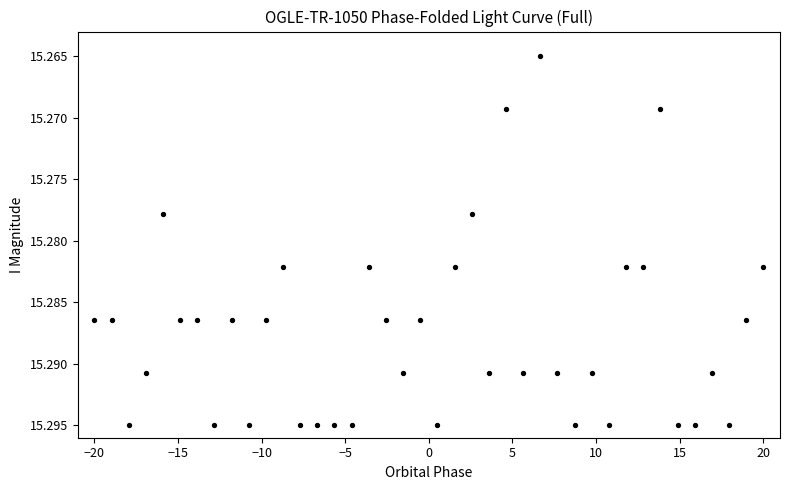

What is the range of X values (max minus min)?

40.0